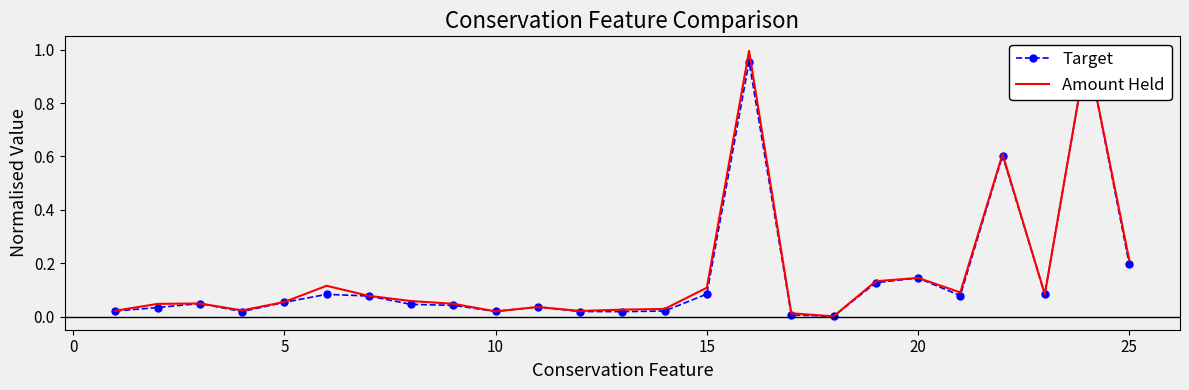

What is the sum of all Amount Held values?

4.0